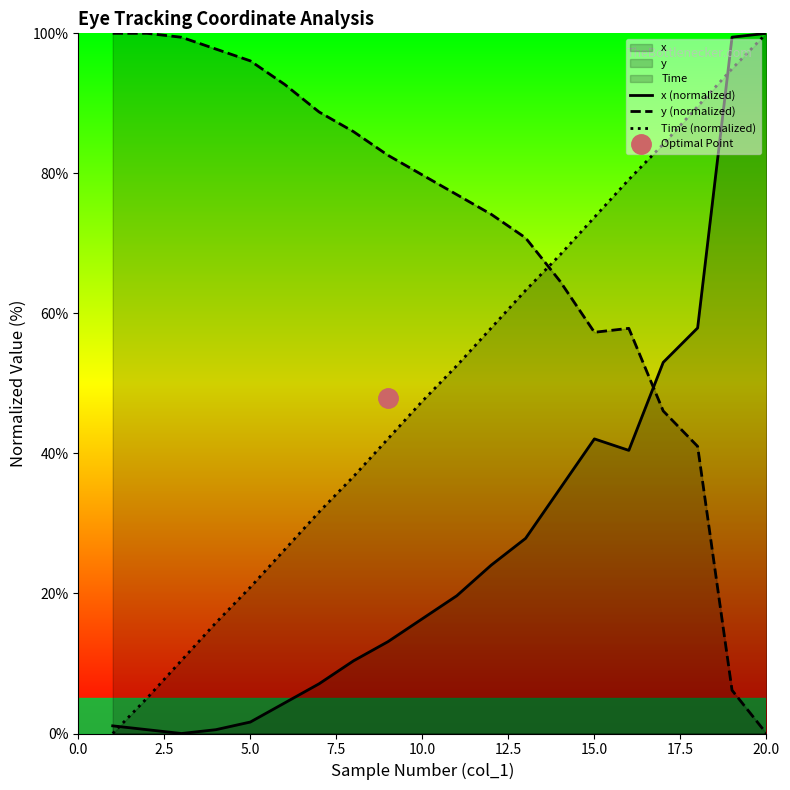

At which label does Time (normalized) reach its peak?

20.0